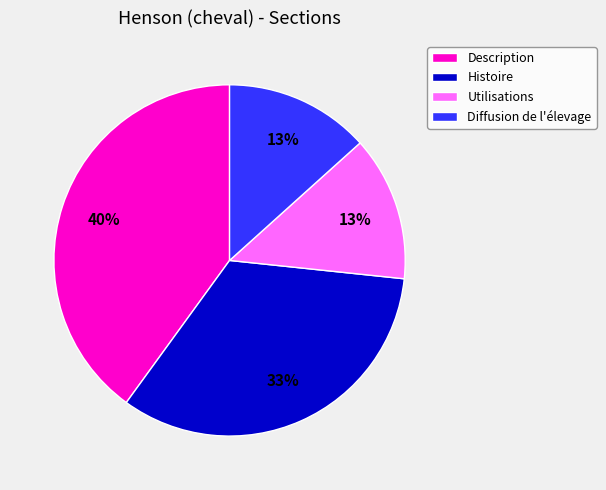

Does any single category account for the majority?

No